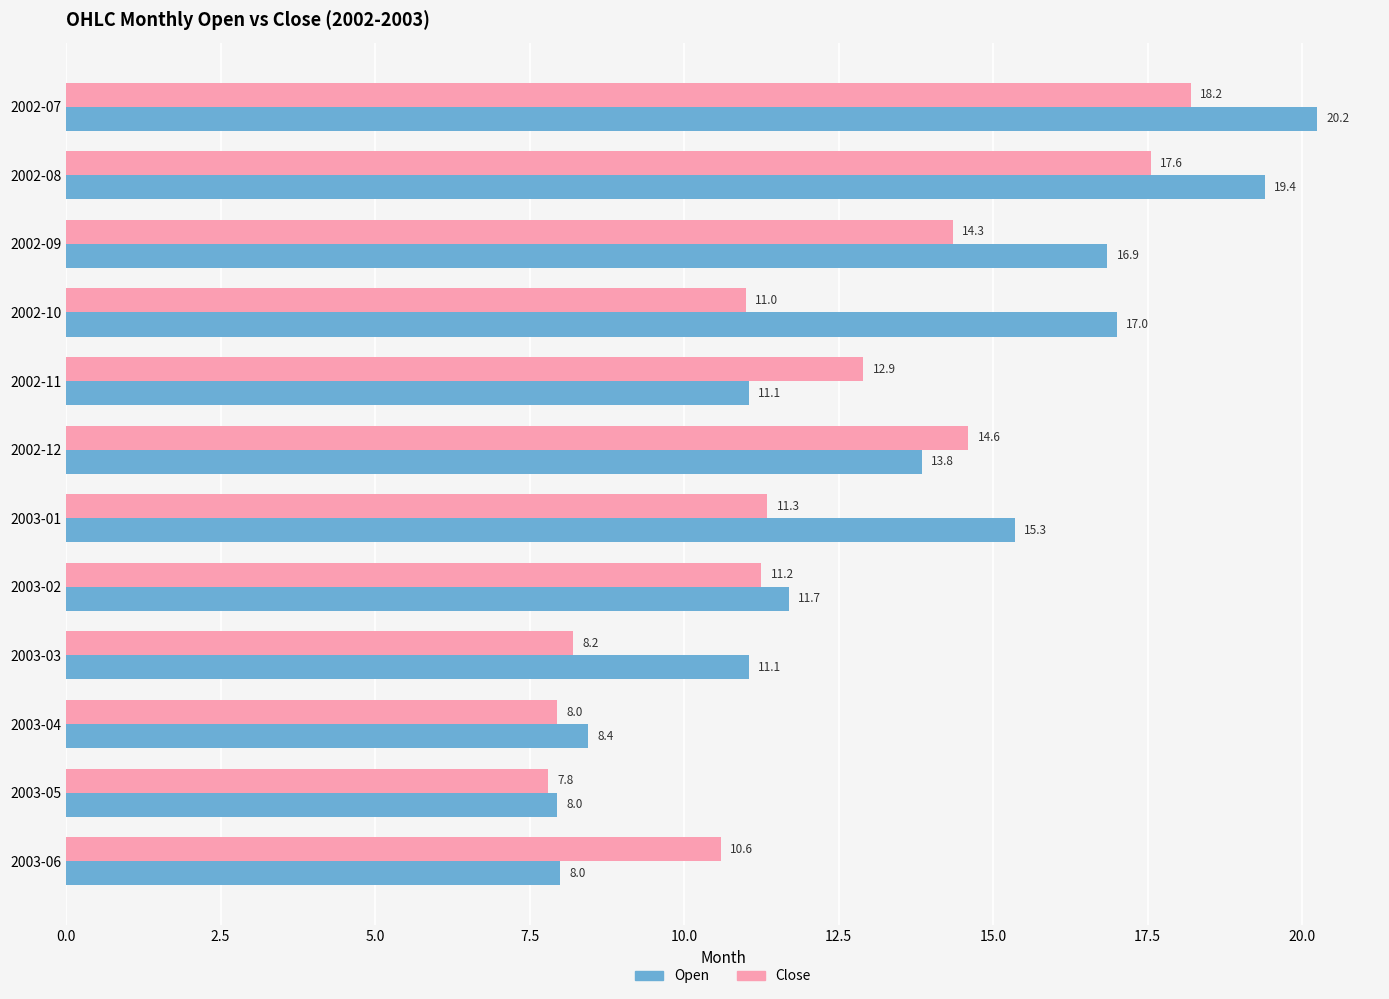

The Open series shows 11.4 at 2002-09. True or false?

False